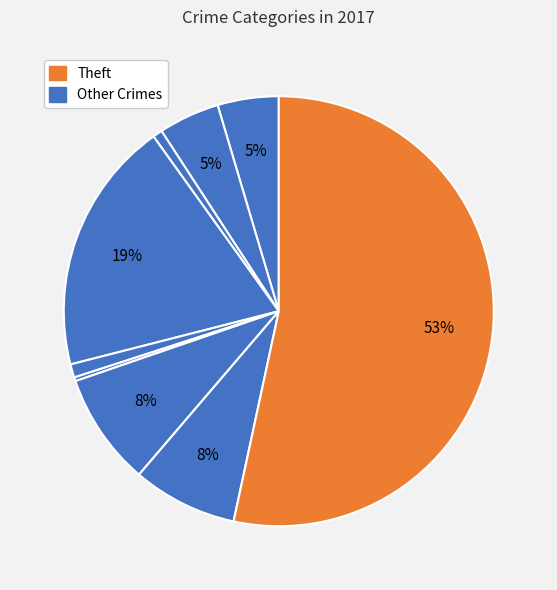

How many segments does this pie chart have?

9